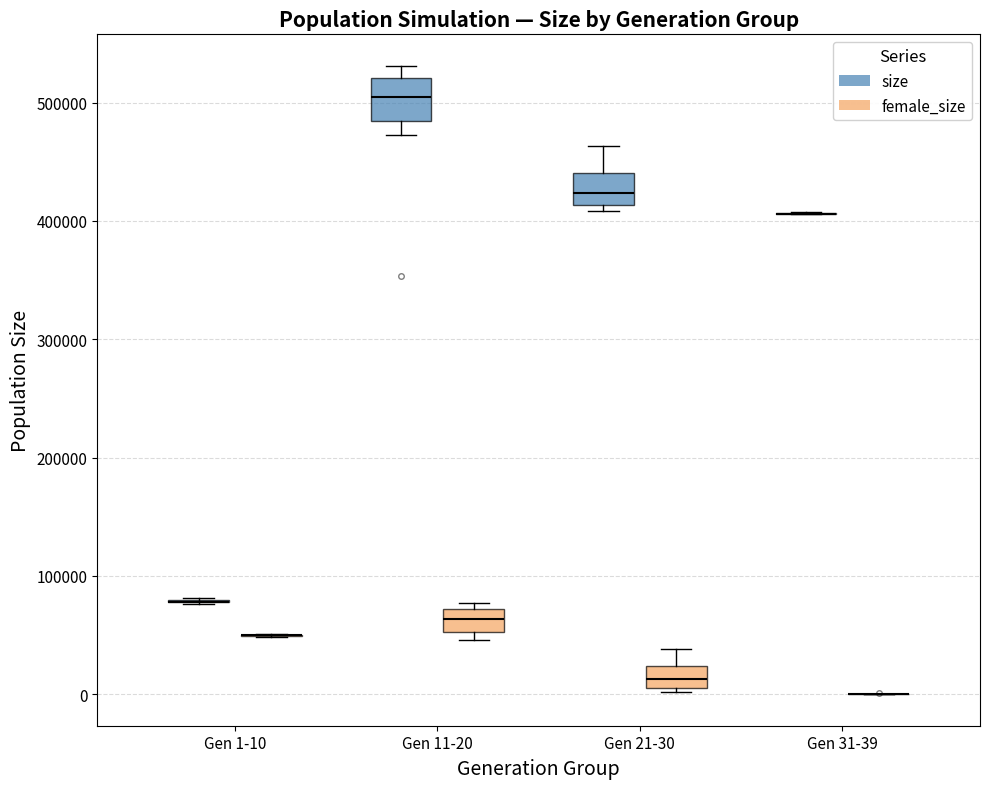

Where does the median line of the box for Gen 11-20 (female_size) sit on the y-axis? The values are not printed on the chart, so give them approximately, as read against the axis.

60000